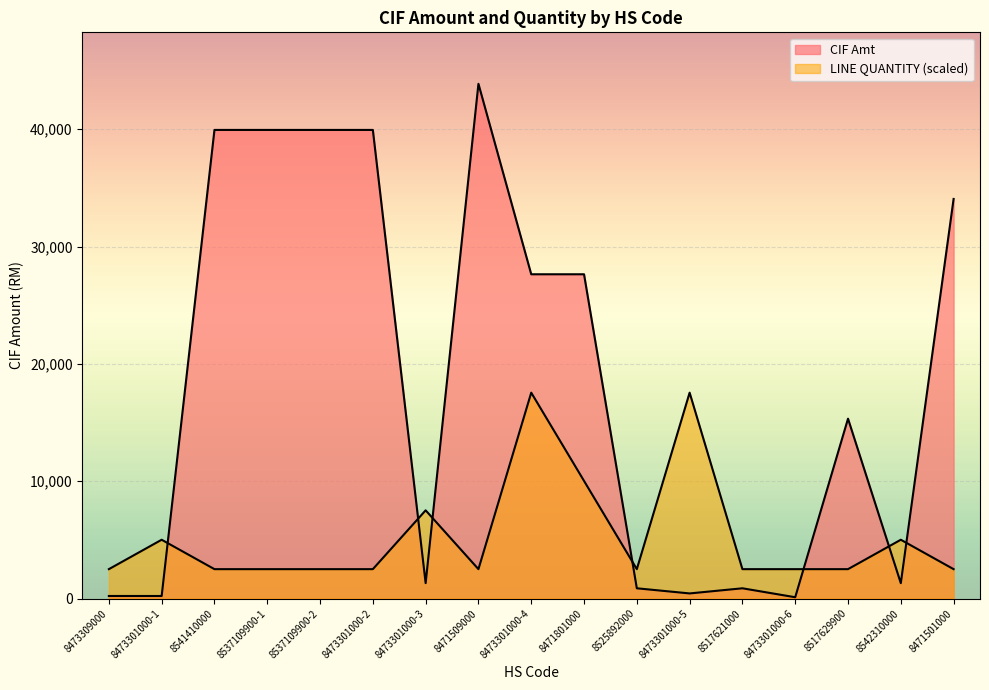

At which category is the sum across all series the highest?

8471509000